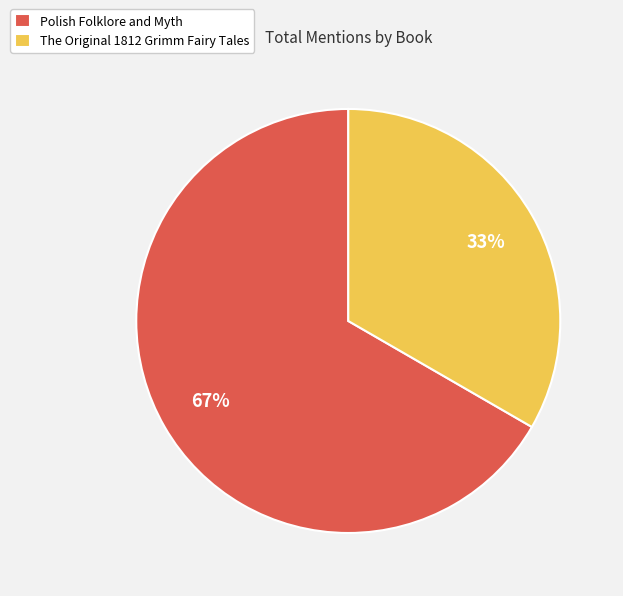

What is the ratio of the value at Polish Folklore and Myth to the value at The Original 1812 Grimm Fairy Tales?

2.0